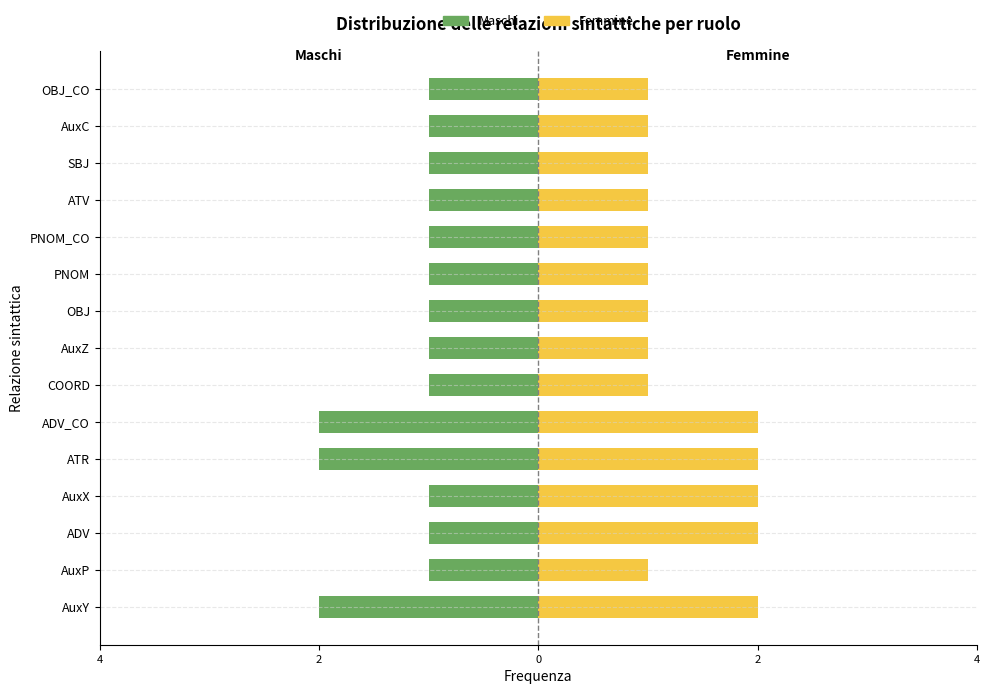

How many categories are shown in the chart?

15